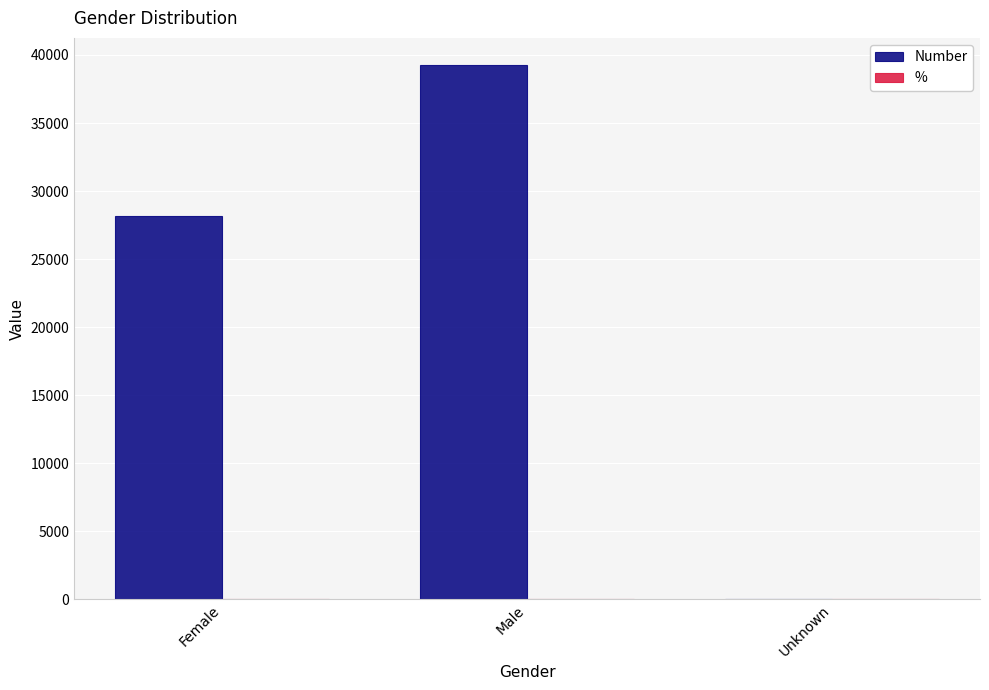

What is the maximum value shown in the chart?

39293.0